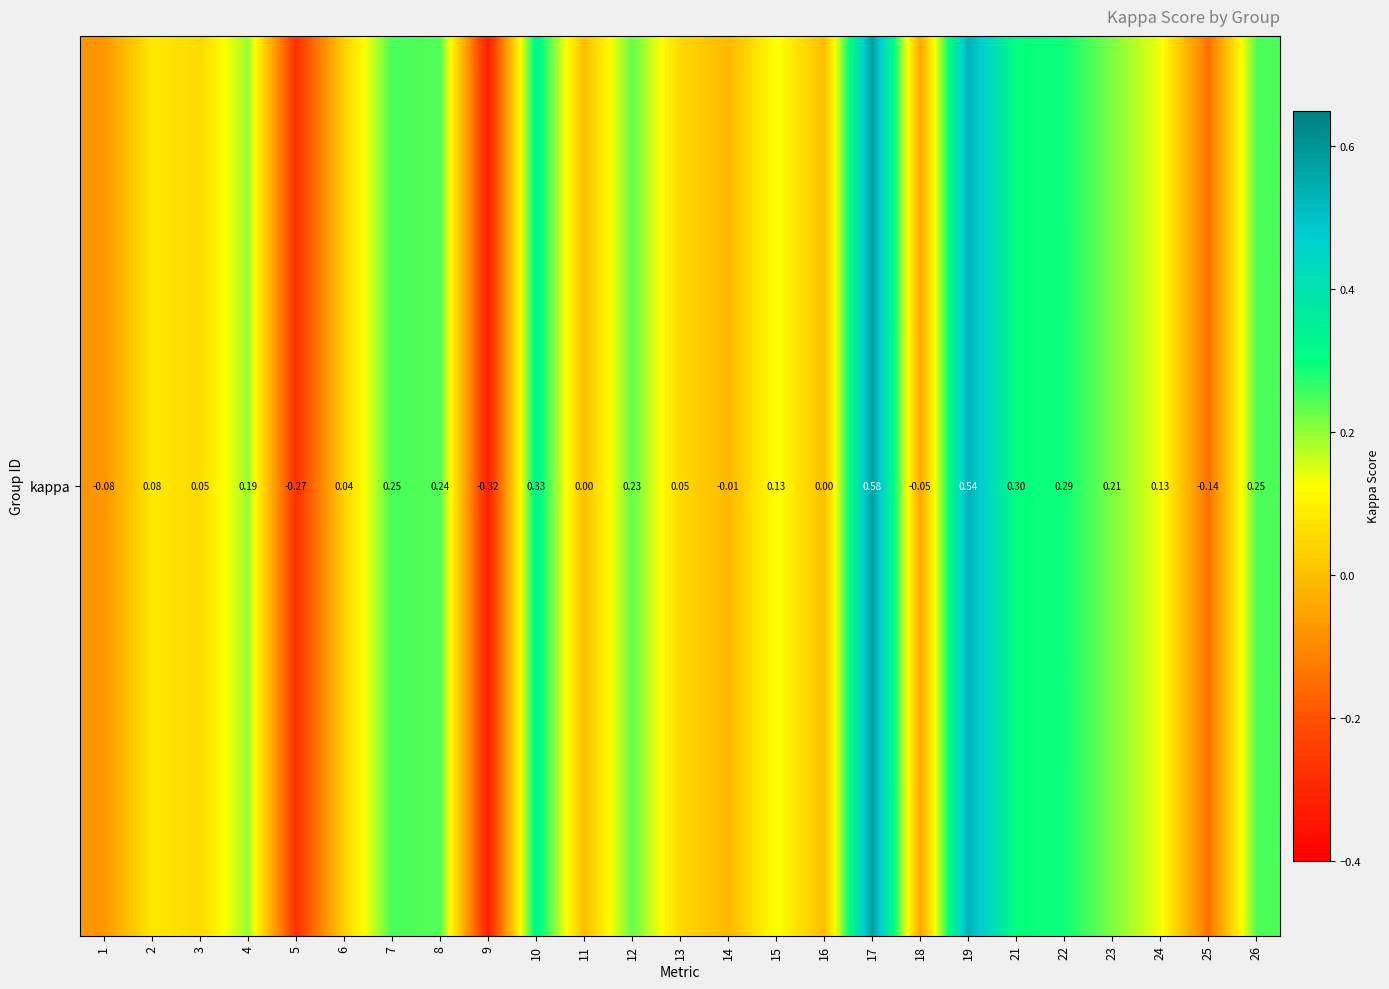

What is the minimum value shown in the chart?

-0.3